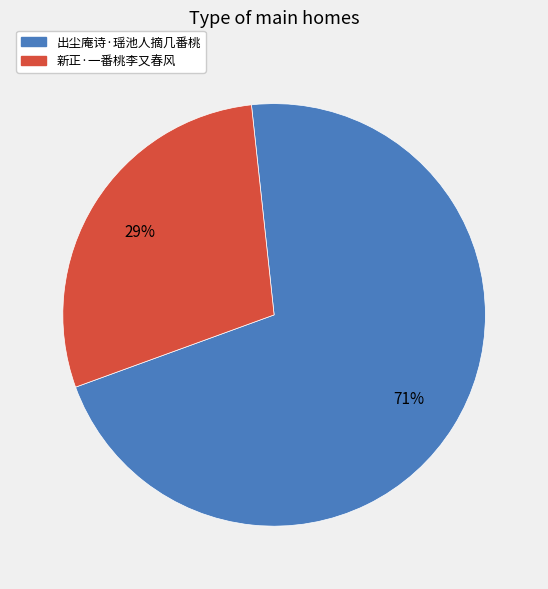

Count the number of slices in the pie.

2